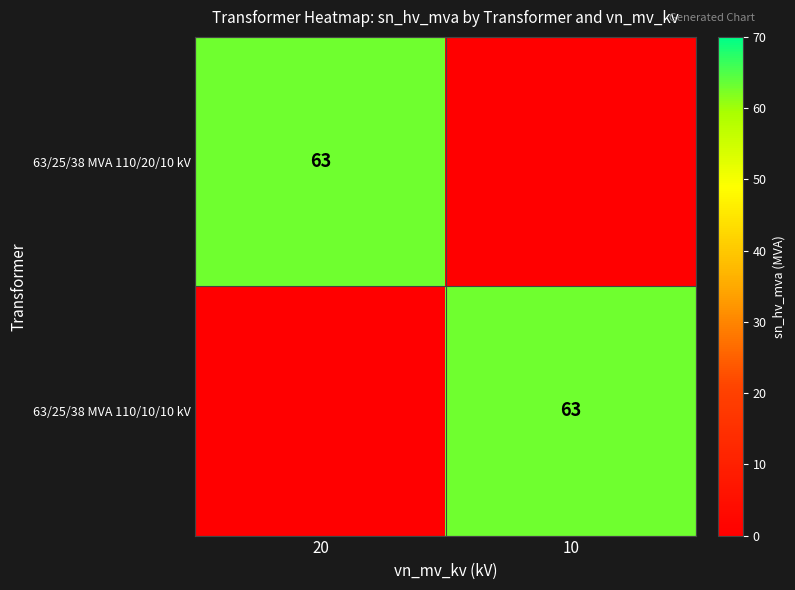

Is it true that 63/25/38 MVA 110/20/10 kV equals 24 at 20?

False